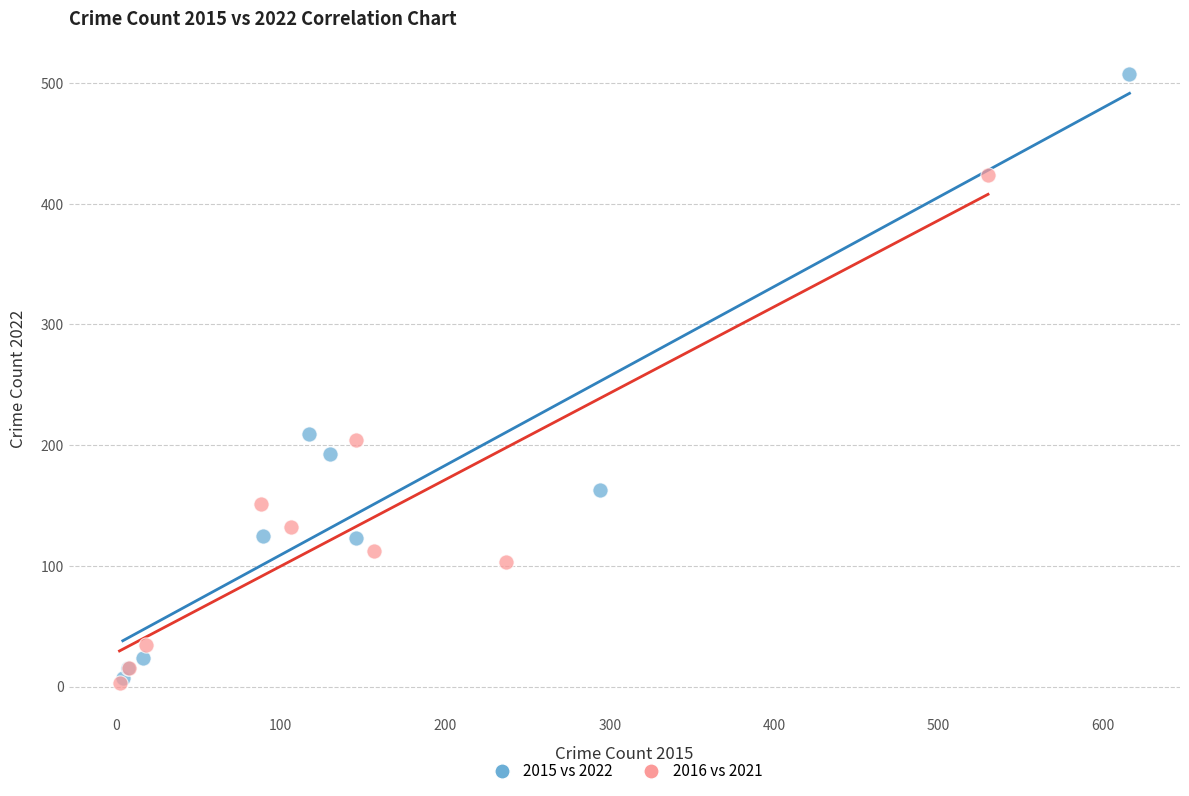

Which series has the widest spread of Y values?

2015 vs 2022